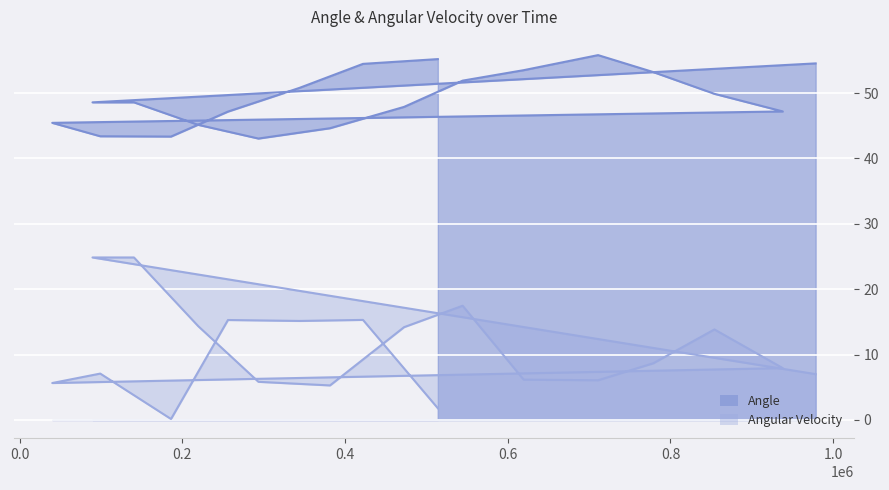

At which category does Angular Velocity reach its first local peak?

544509